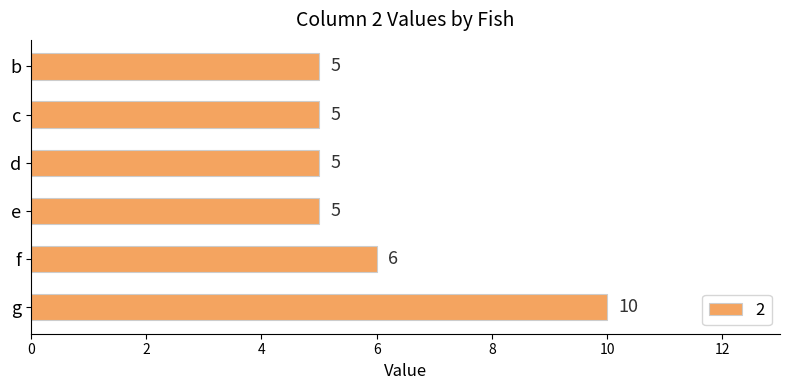

At which label is the value closest to 7?

f